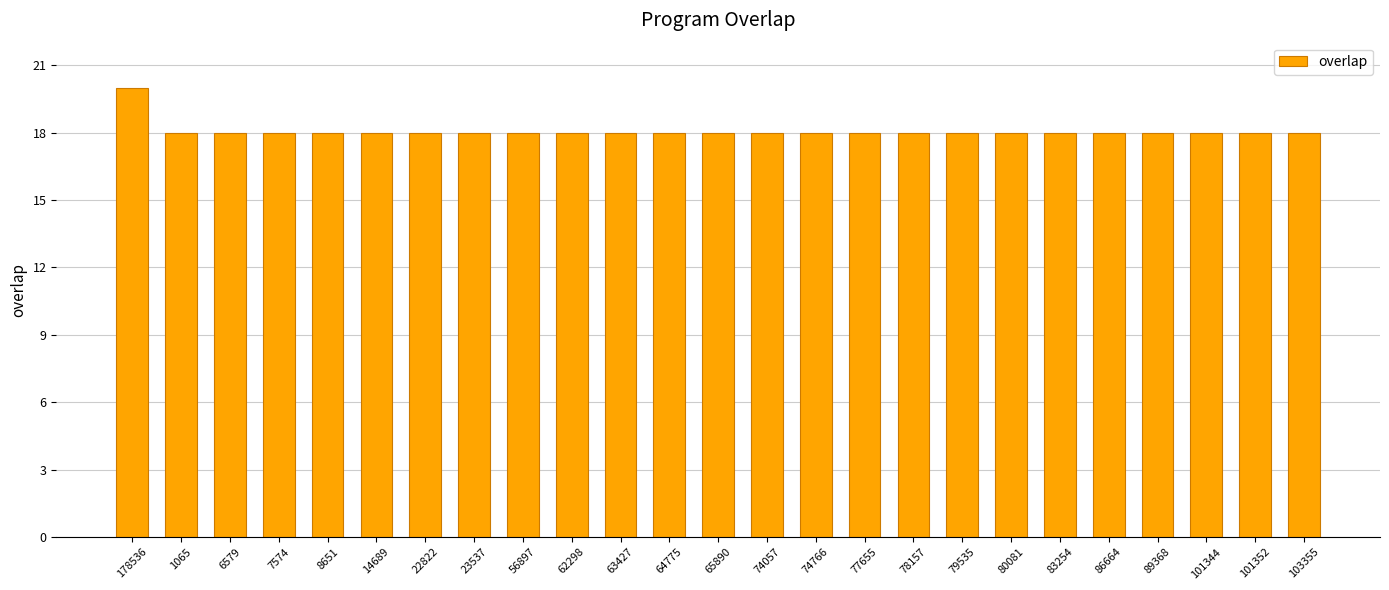

What is the average value?

18